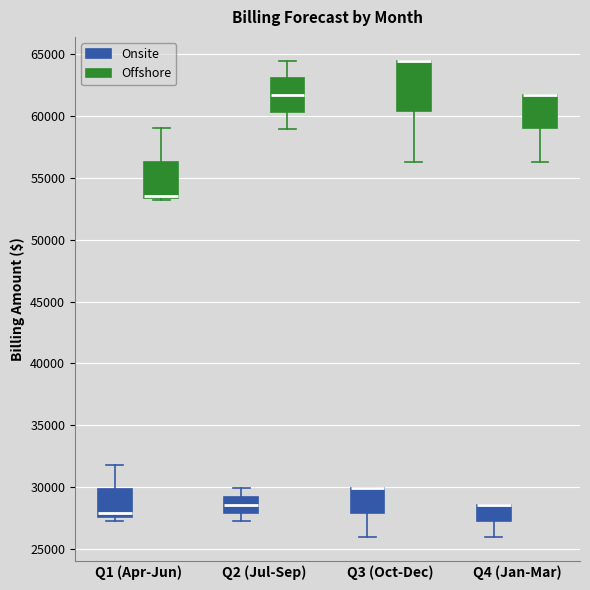

Where is the upper edge of the box for Q4 (Jan-Mar) (Onsite) on the y-axis? The values are not printed on the chart, so give them approximately, as read against the axis.

28500